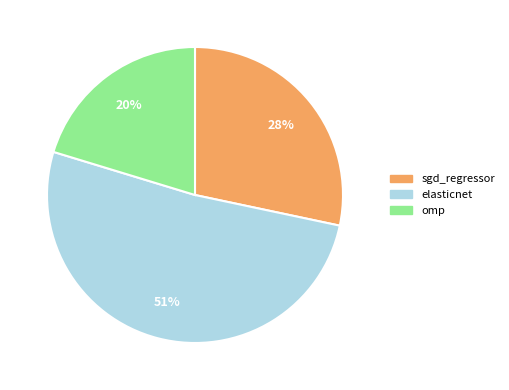

Is sgd_regressor the majority of the pie?

No